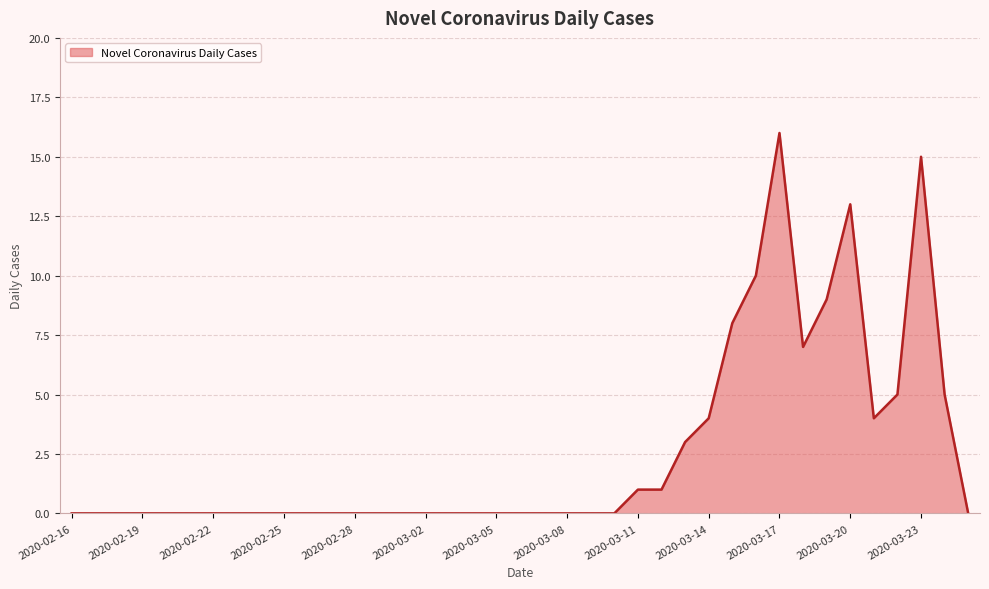

What is the difference between the maximum and minimum values?

16